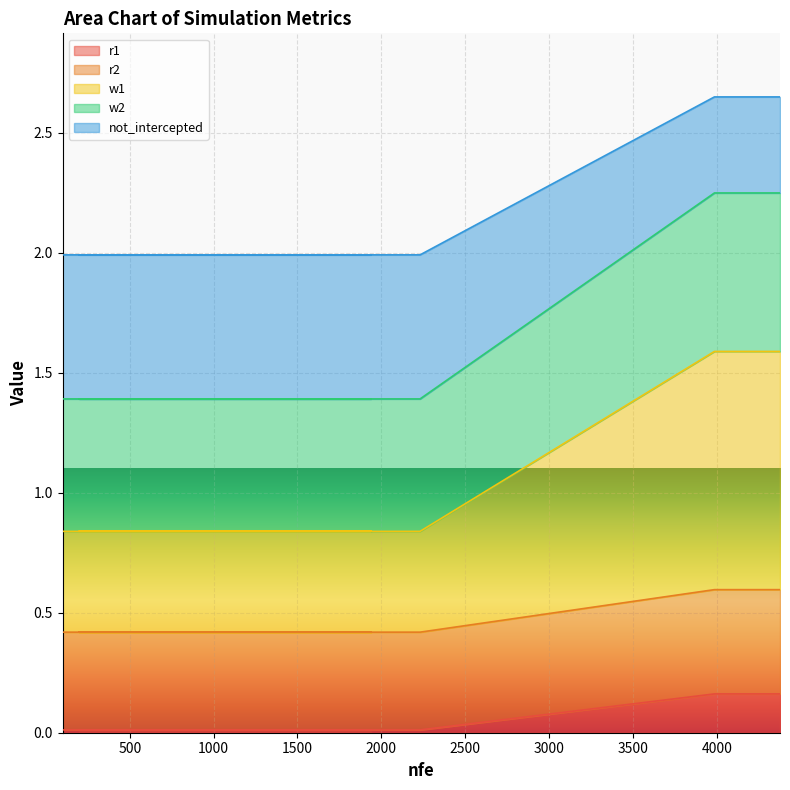

What are all the series names shown in the legend?

r1, r2, w1, w2, not_intercepted